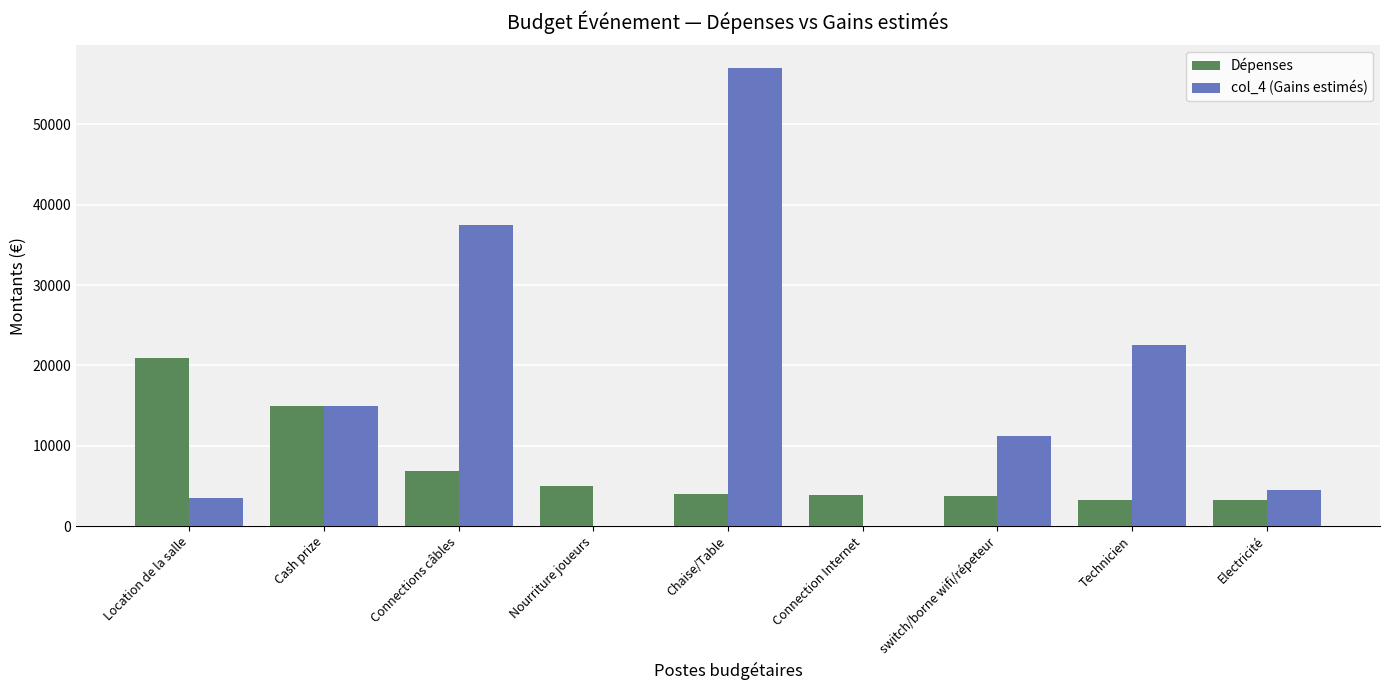

Which series changed the most between Location de la salle and Connection Internet?

Dépenses